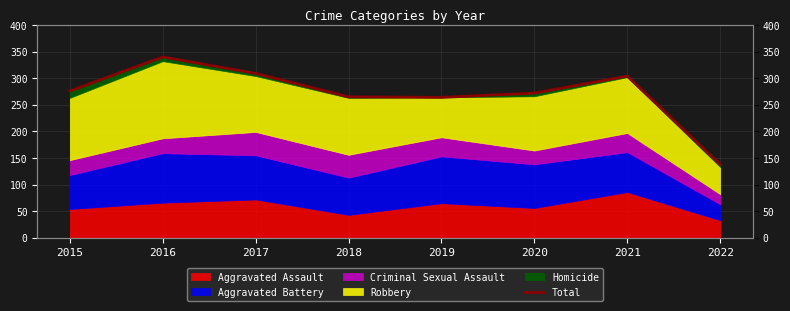

At which label does the data first exceed 276?

2016